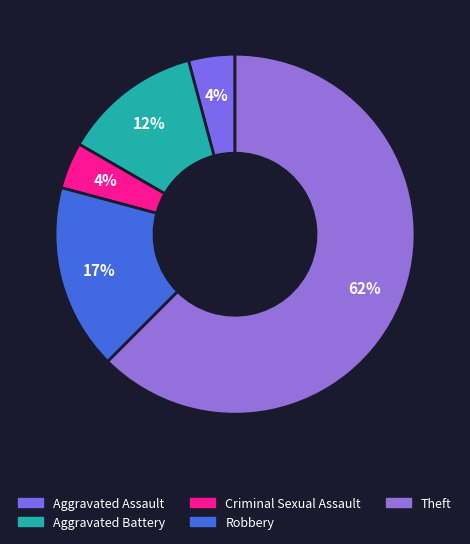

How much of the chart is everything except Aggravated Assault?

95.8%